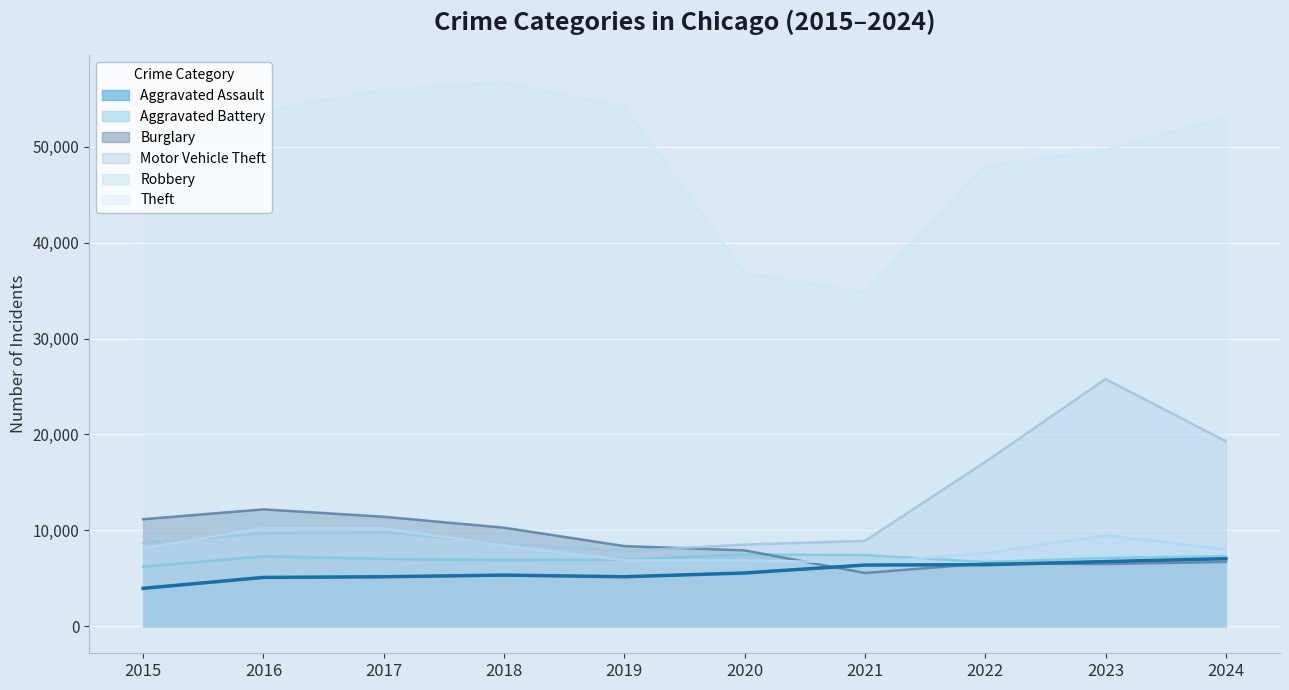

What is the value of the Motor Vehicle Theft point at the 7th from the left?

8897